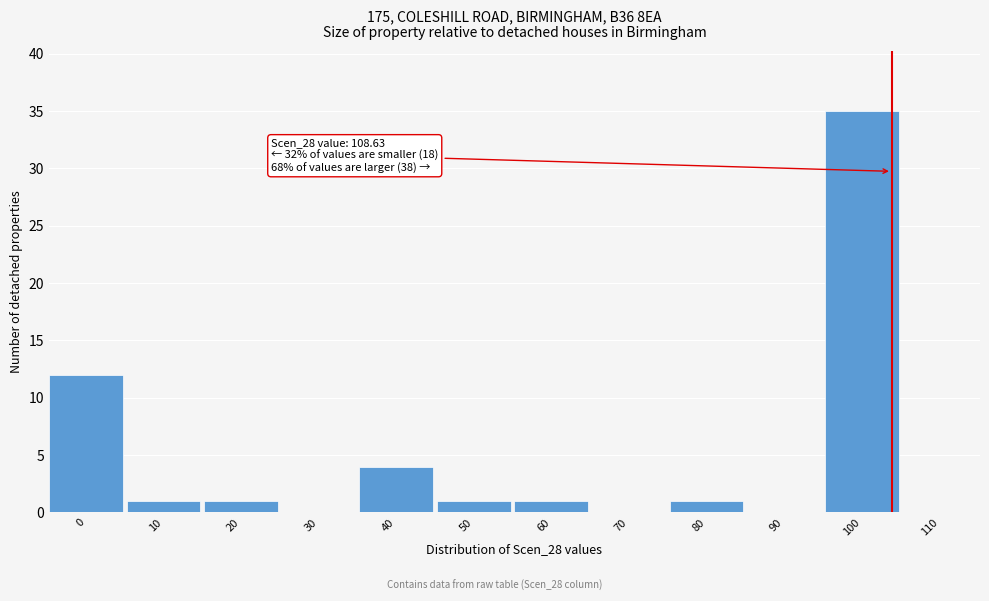

Reading left to right, list all the values displayed in this chart.

0=12	10=1	20=1	30=0	40=4	50=1	60=1	70=0	80=1	90=0	100=35	110=0